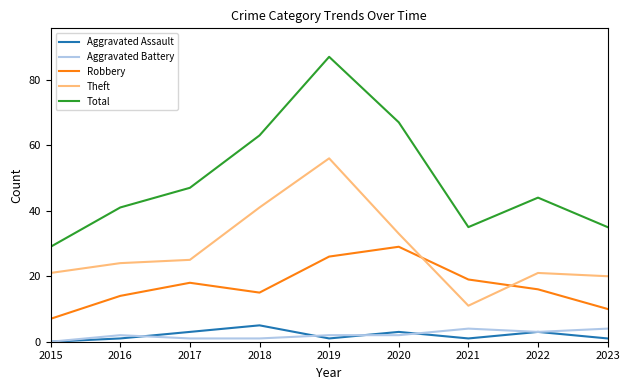

In Aggravated Assault, how many points are higher than both neighbors (excluding endpoints)?

3